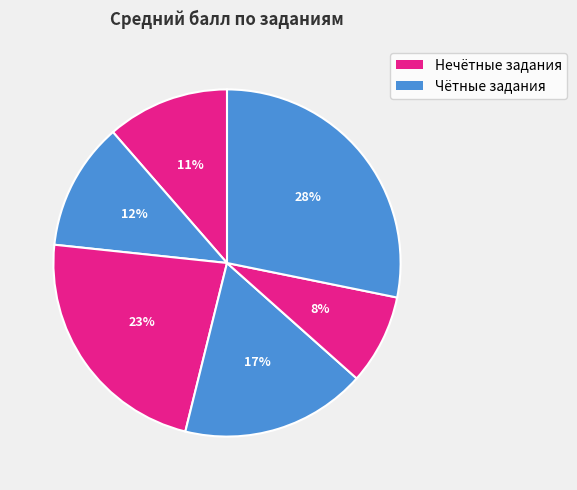

How many segments does this pie chart have?

6